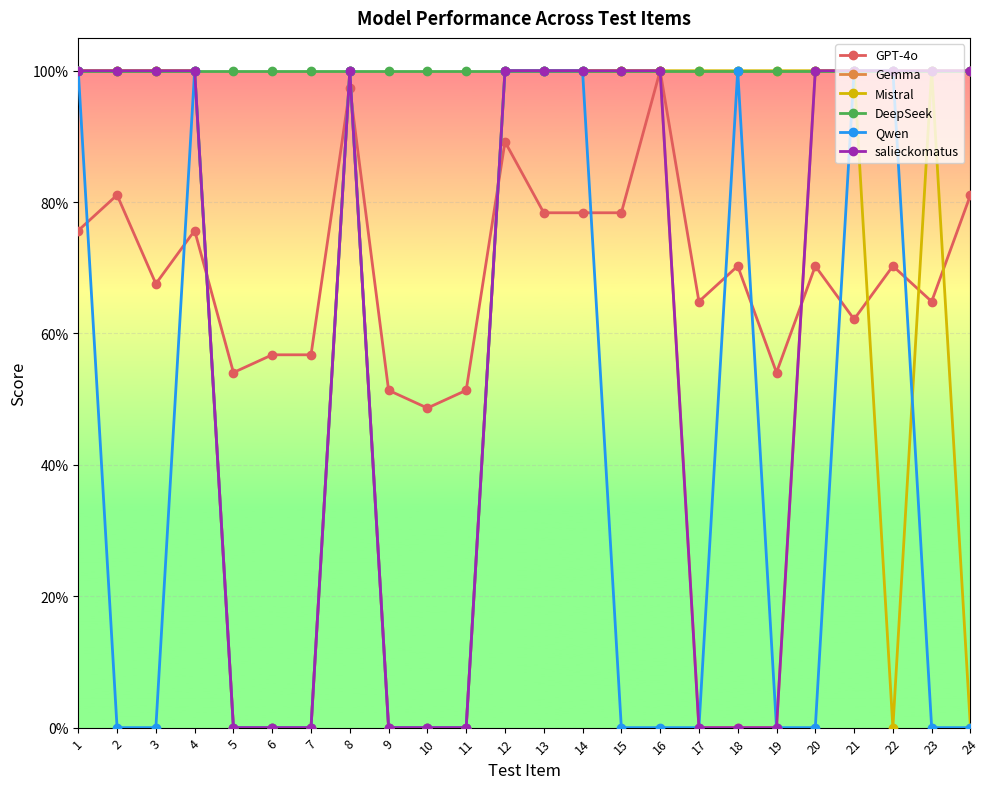

Does the chart have visible grid lines?

Yes